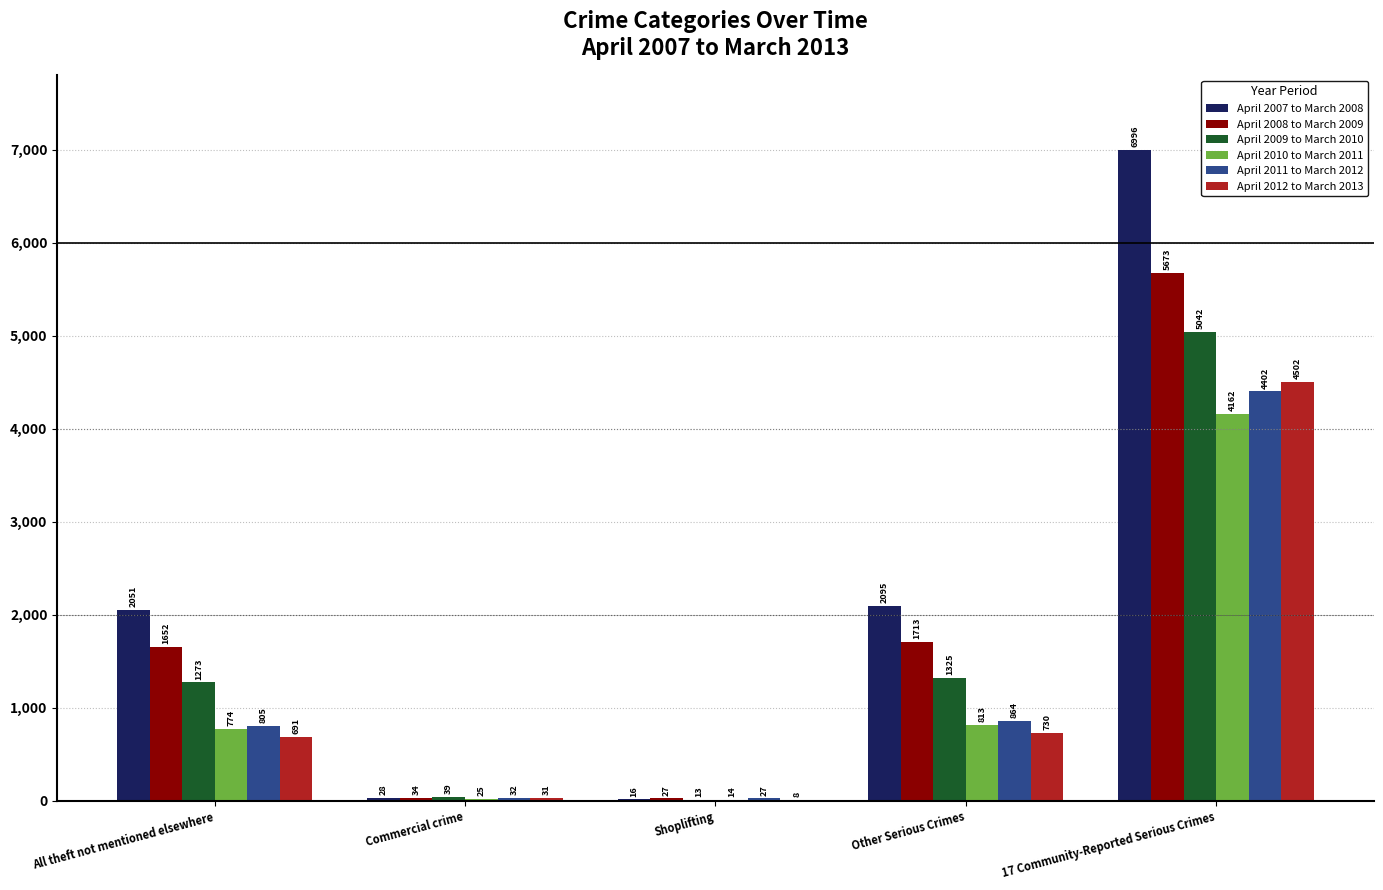

What is the sum of all April 2007 to March 2008 values?

11186